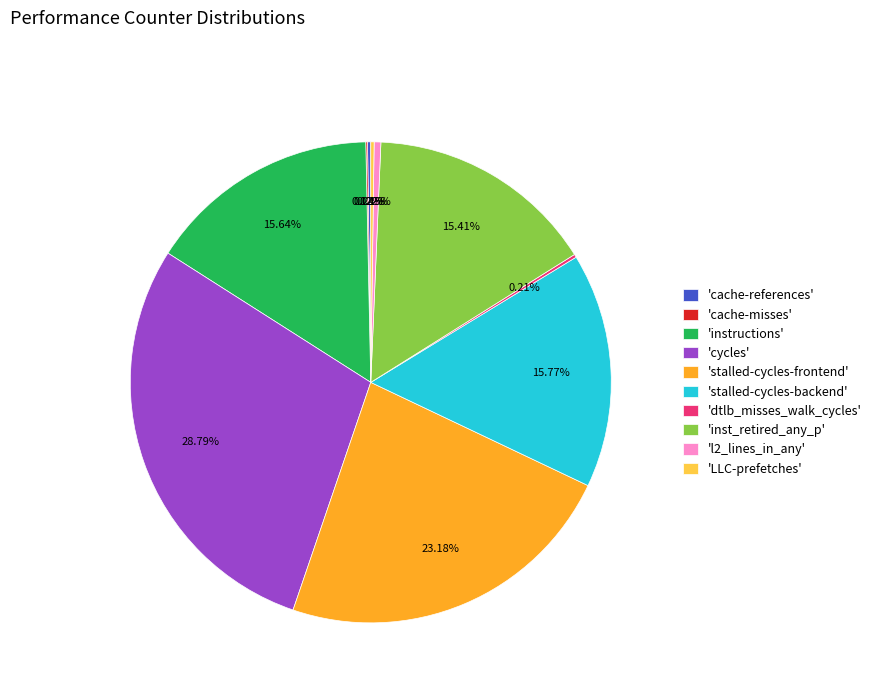

Is the sum of 'stalled-cycles-backend' and 'l2_lines_in_any' greater than half?

No